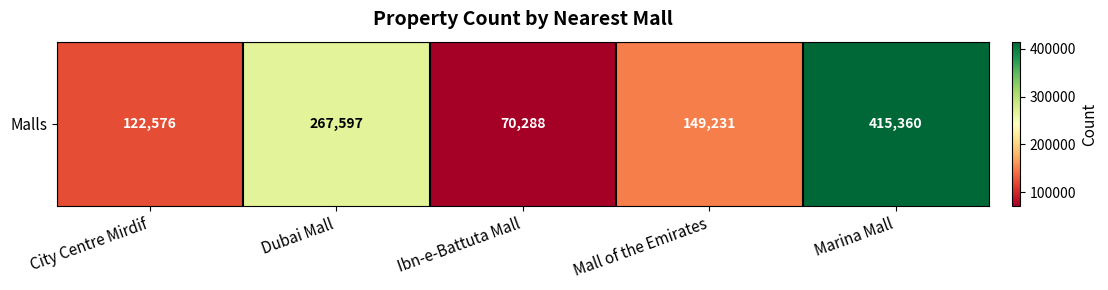

Count the number of data series in this chart.

1